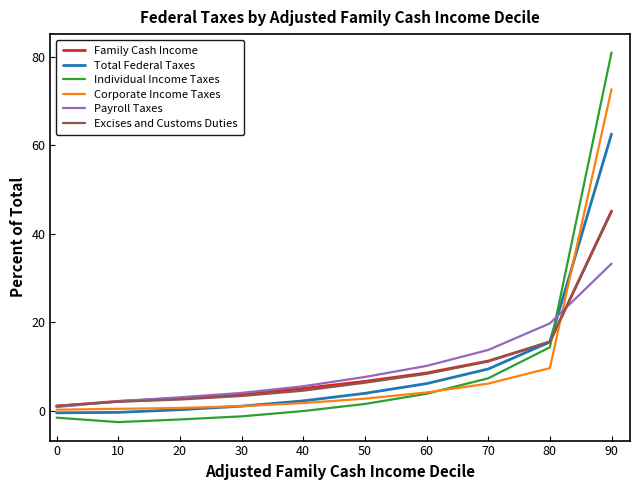

What is the smallest value displayed?

-2.6